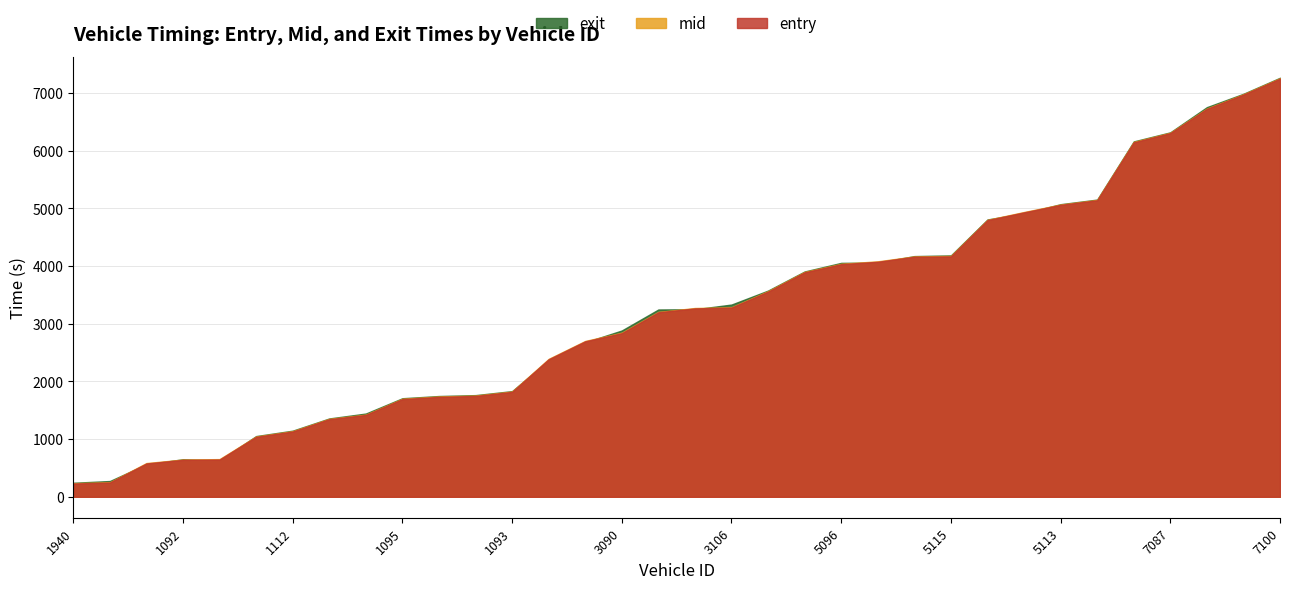

Read the entry value at 1954.

1039.3